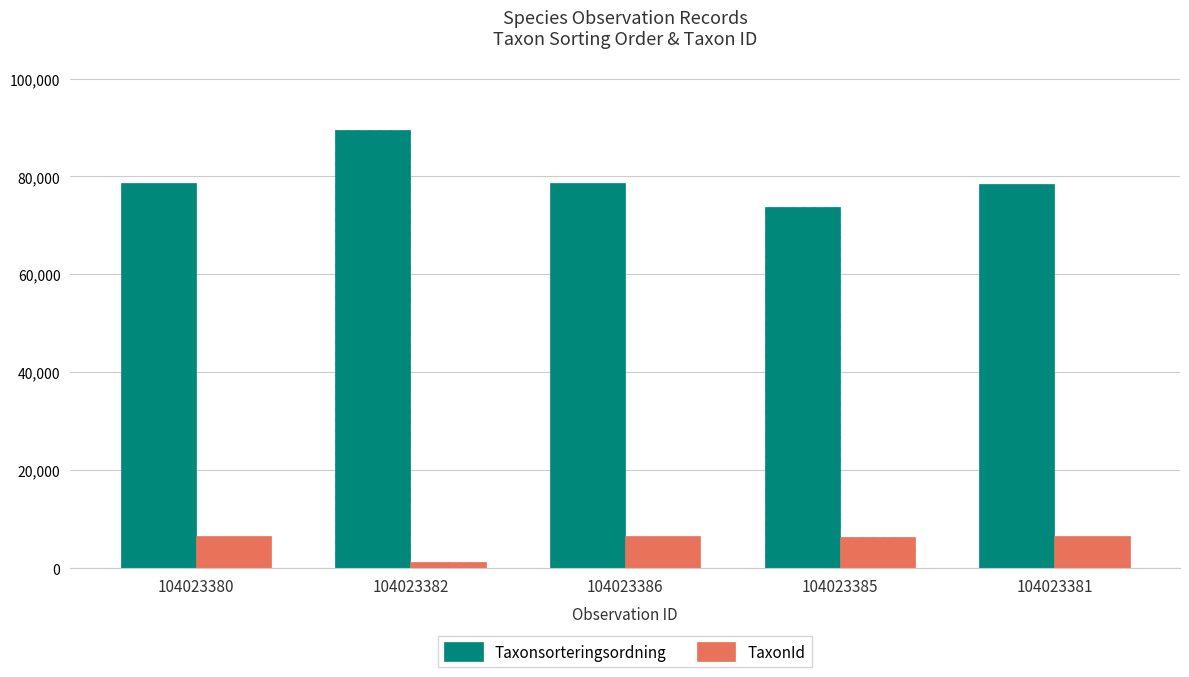

At which label is TaxonId closest to 3833?

104023385